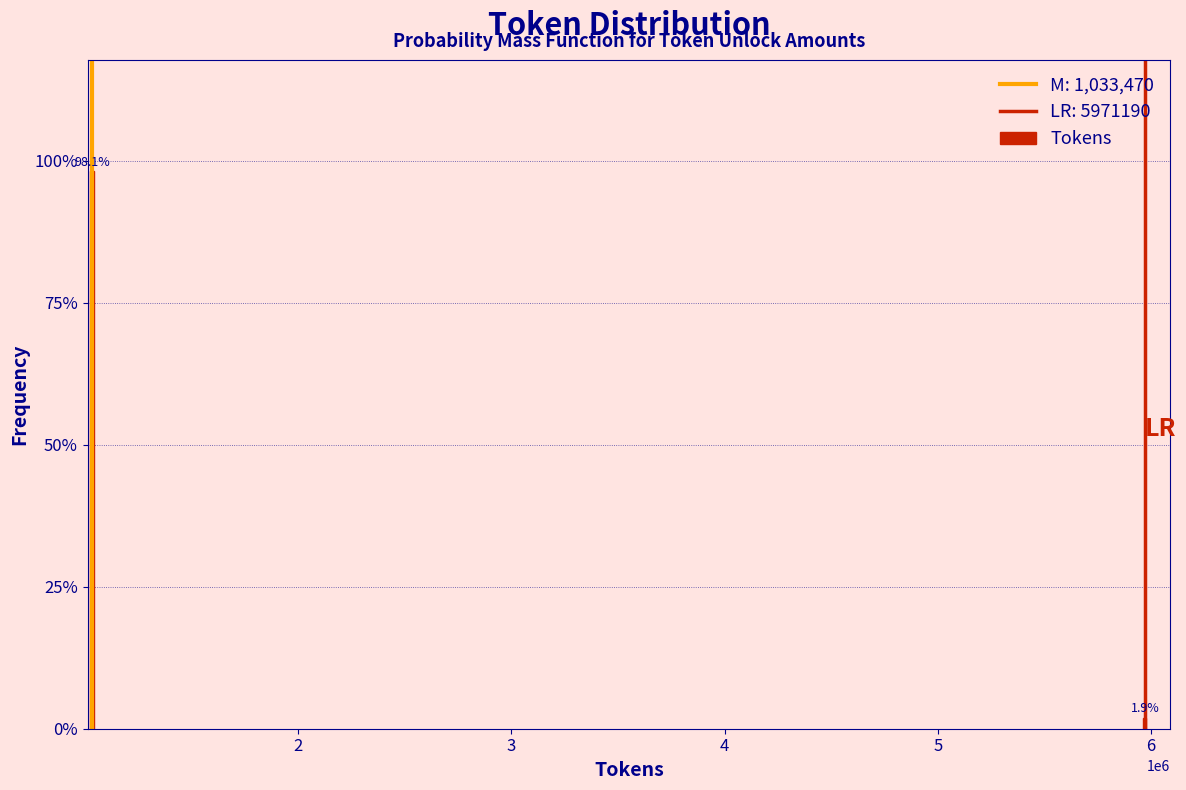

Reading left to right, list all the values displayed in this chart.

2=98.1	6=1.9